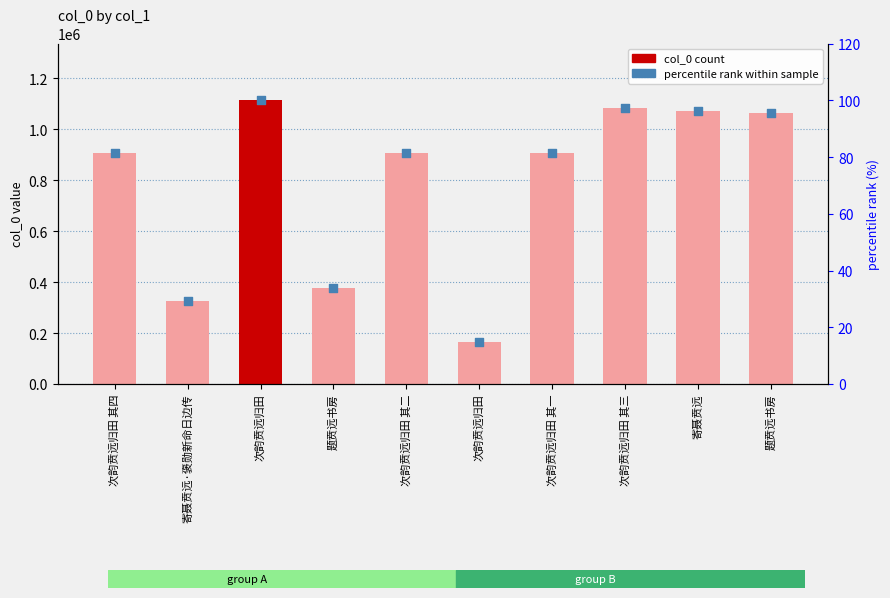

Is the value of percentile rank at 次韵贲远归田 其一 greater than the value of col_0 at 次韵贲远归田?

No